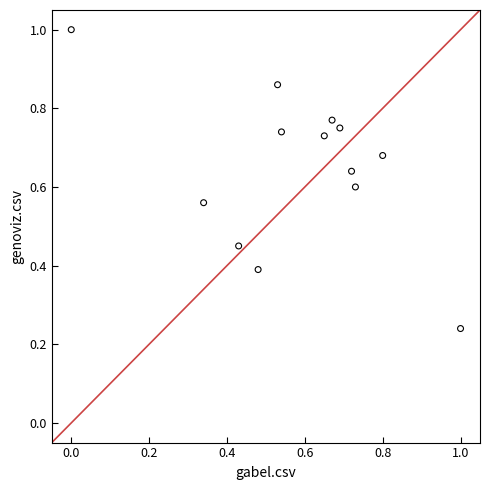

What is the range of X values (max minus min)?

1.0